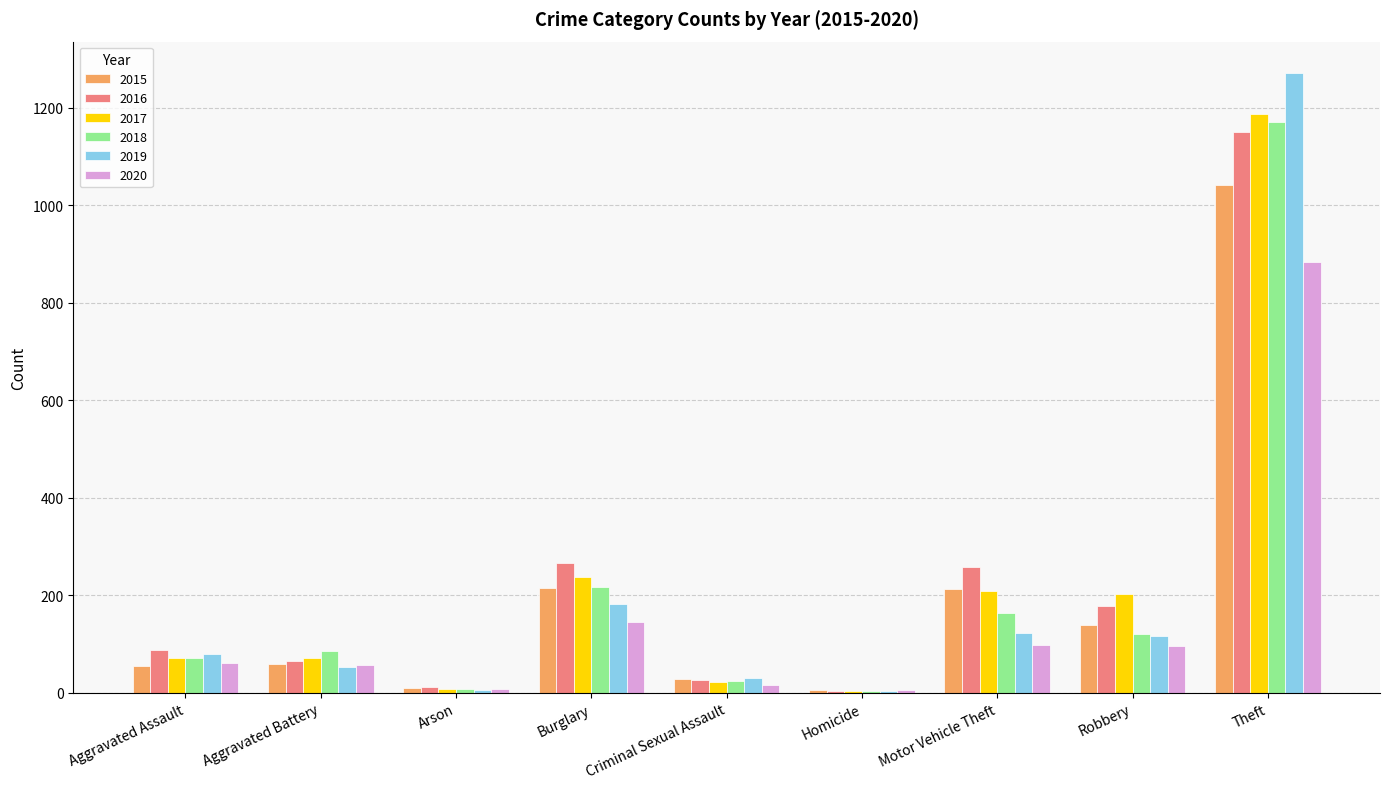

Between Robbery and Theft, which series saw the biggest shift?

2019